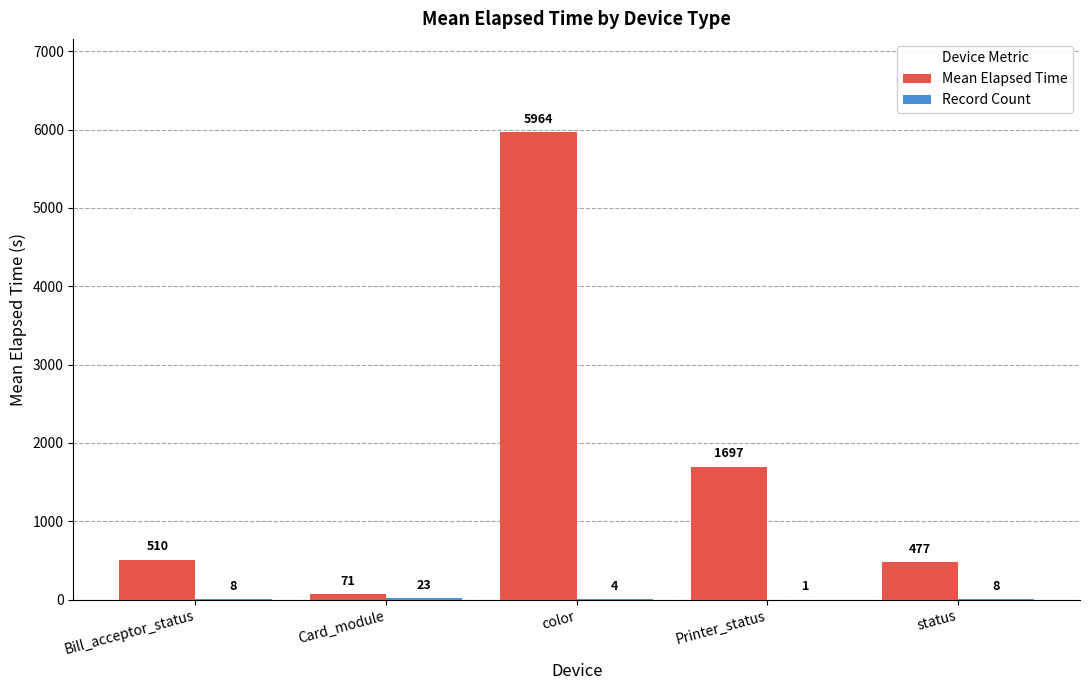

What is the maximum value for Mean Elapsed Time?

5963.8